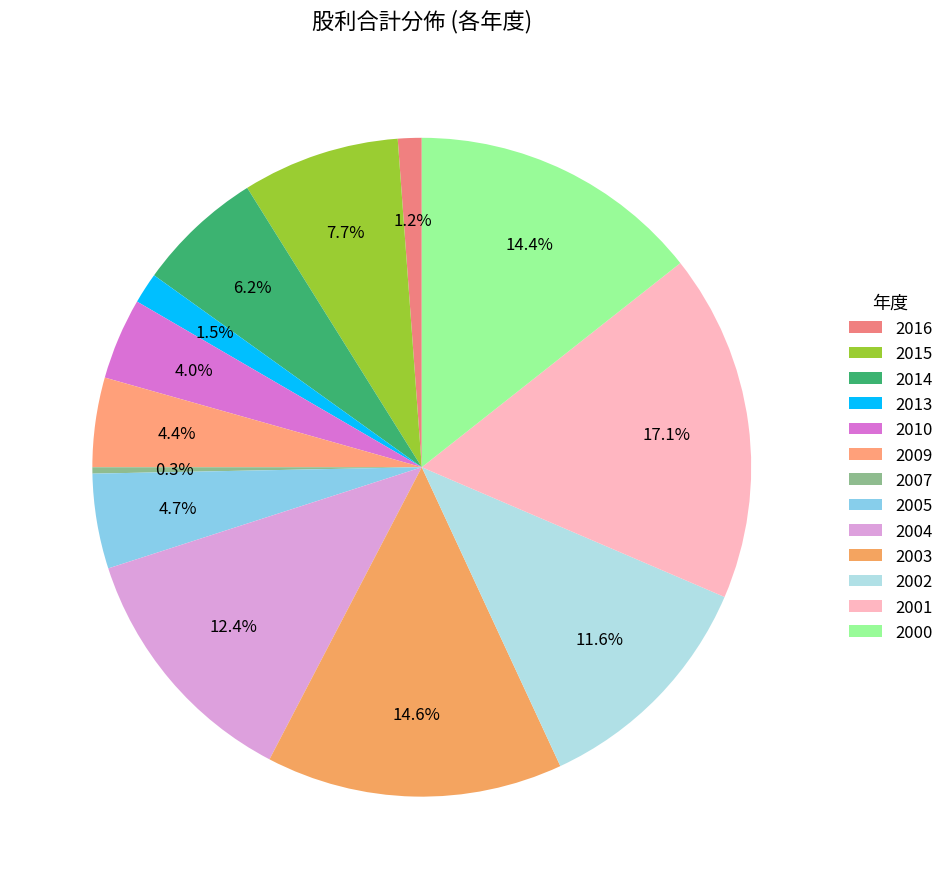

Which category has the biggest portion of the pie?

2001